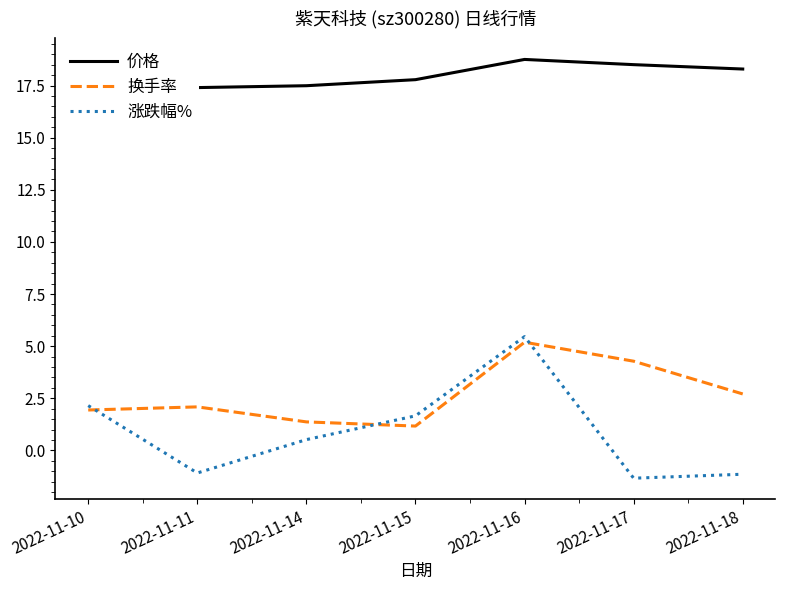

Reading right to left, extract all data points from this chart.

价格: 2022-11-18=18.3	2022-11-17=18.5	2022-11-16=18.8	2022-11-15=17.8	2022-11-14=17.5	2022-11-11=17.4	2022-11-10=17.6
换手率: 2022-11-18=2.7	2022-11-17=4.3	2022-11-16=5.2	2022-11-15=1.2	2022-11-14=1.4	2022-11-11=2.1	2022-11-10=1.9
涨跌幅%: 2022-11-18=-1.1	2022-11-17=-1.3	2022-11-16=5.5	2022-11-15=1.7	2022-11-14=0.5	2022-11-11=-1.1	2022-11-10=2.1